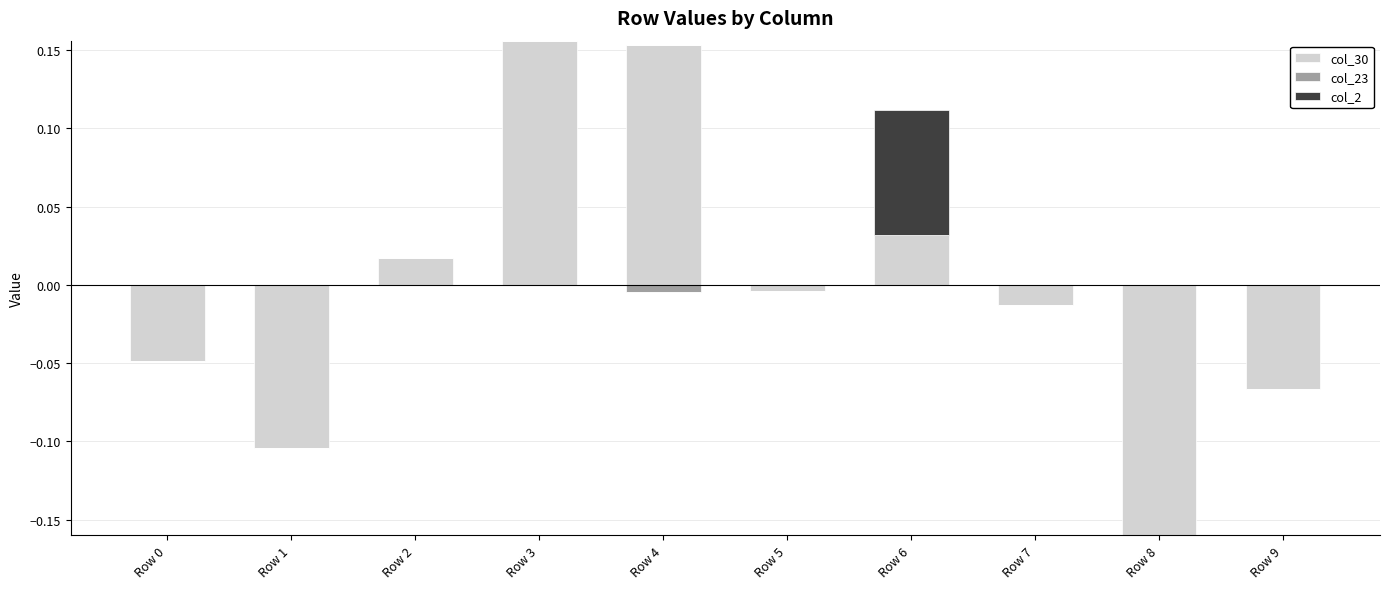

True or false: col_30 has a value of 0.2 at Row 3.

True